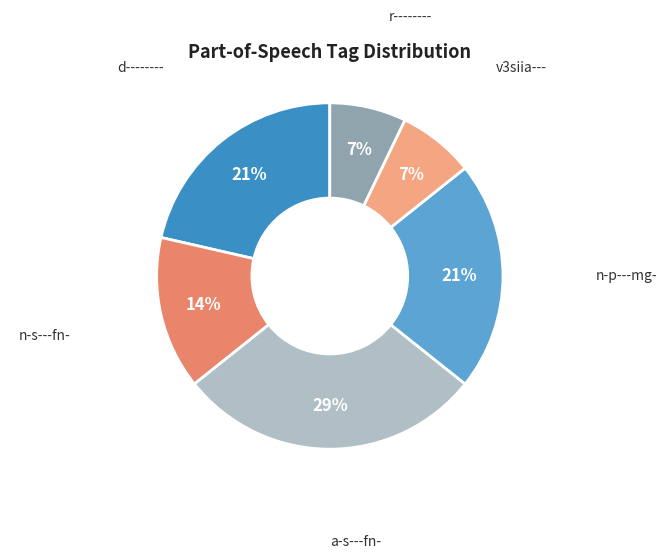

To the nearest percent, what is the combined percentage of r-------- and v3siia---?

14%